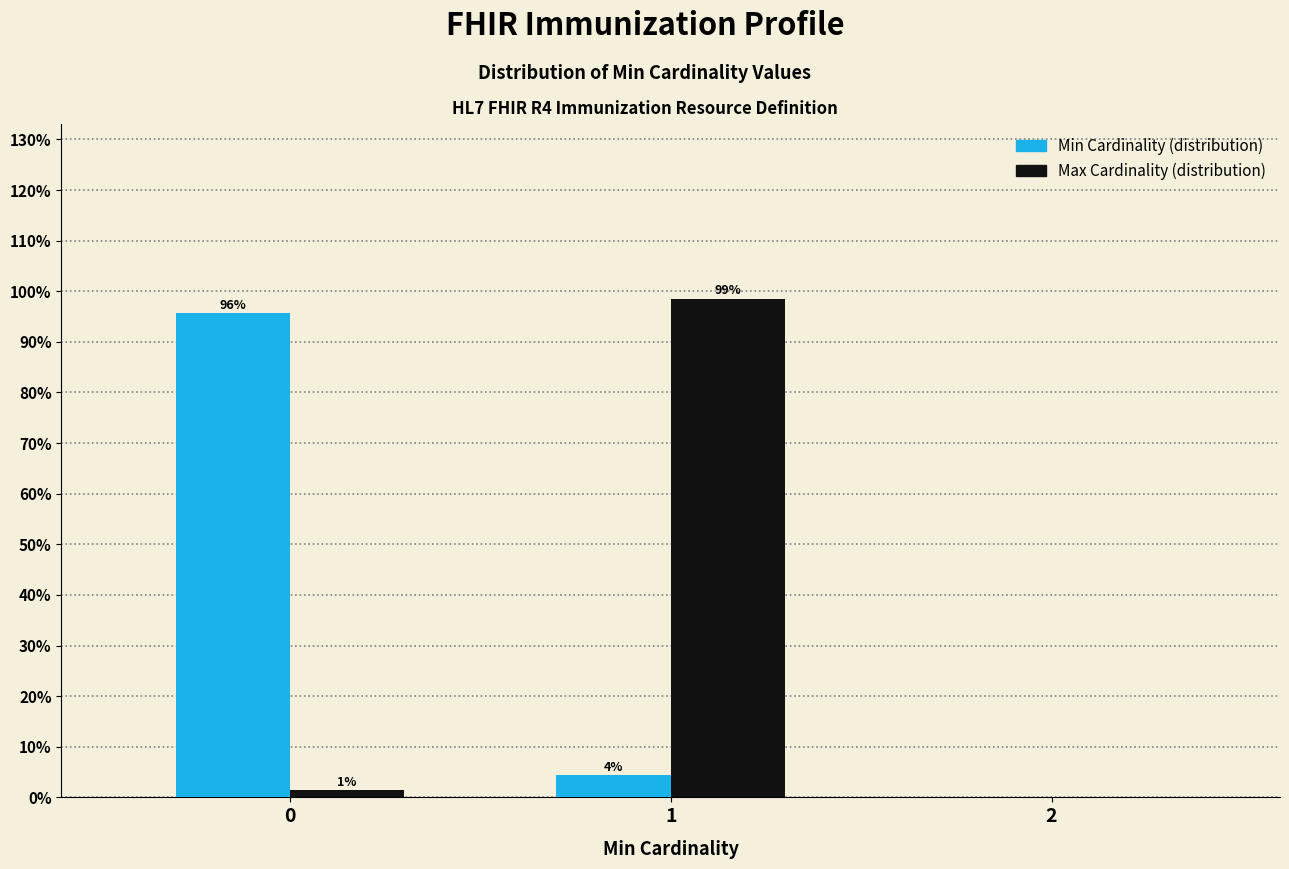

What is the maximum value shown in the chart?

98.6